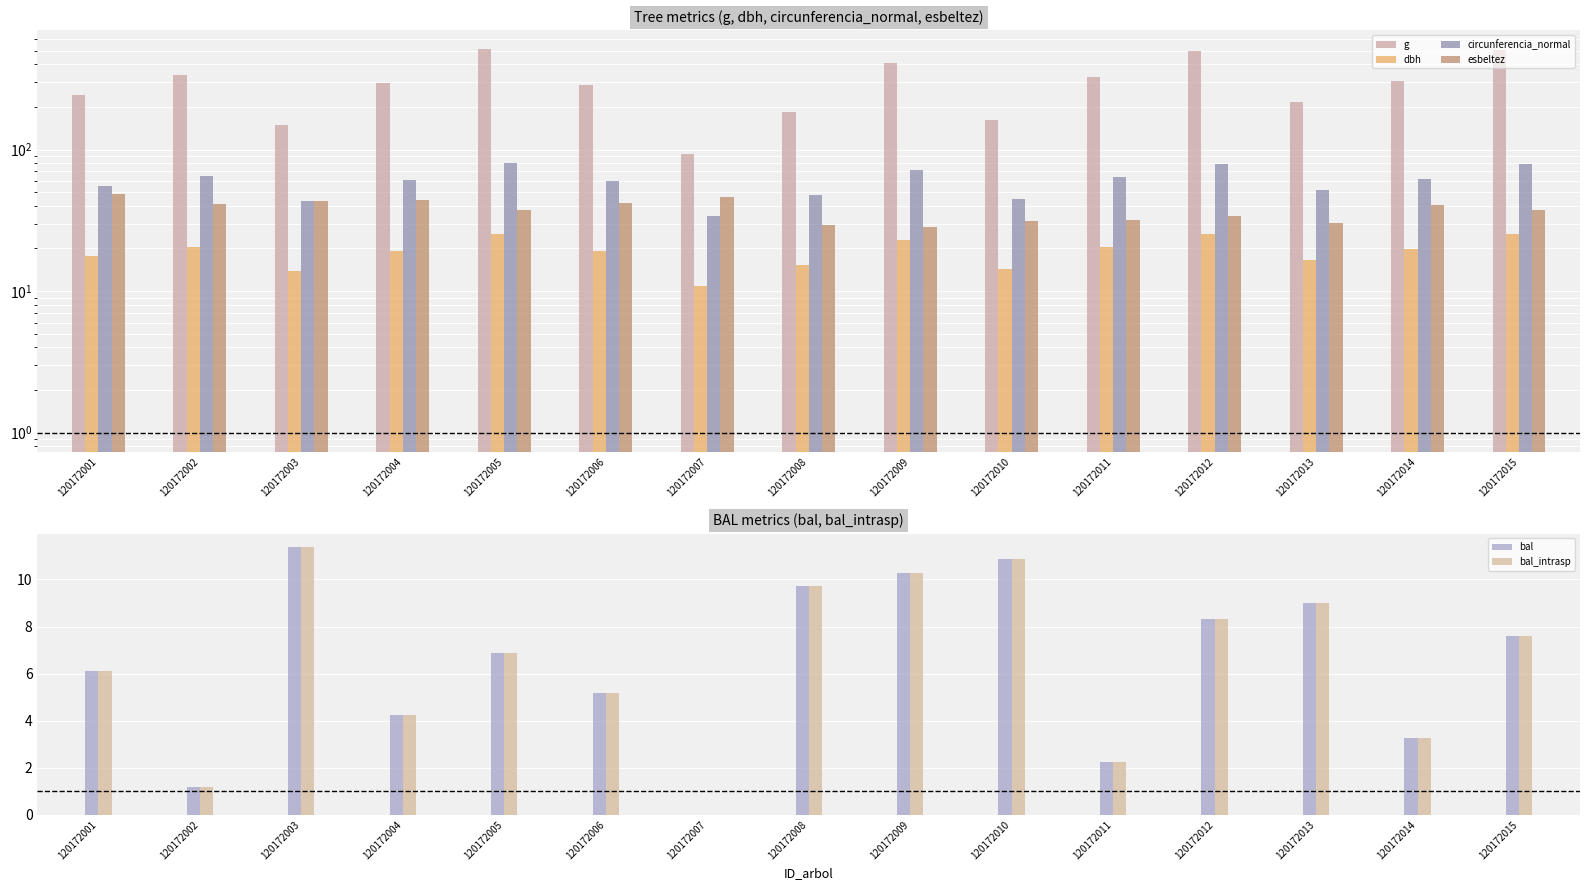

How many data points in esbeltez are above 37?

9